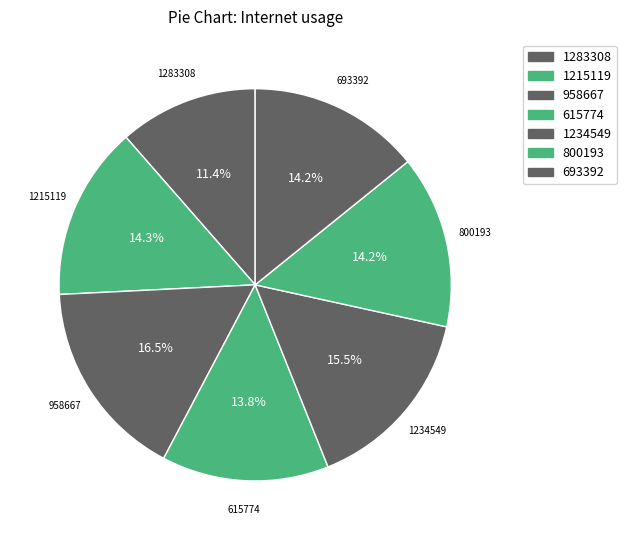

How many slices are in this pie chart?

7